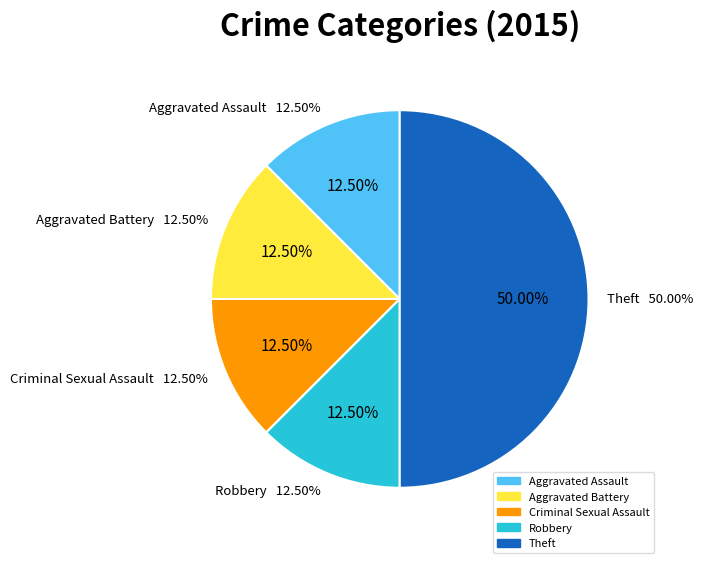

Which category has the biggest portion of the pie?

Theft